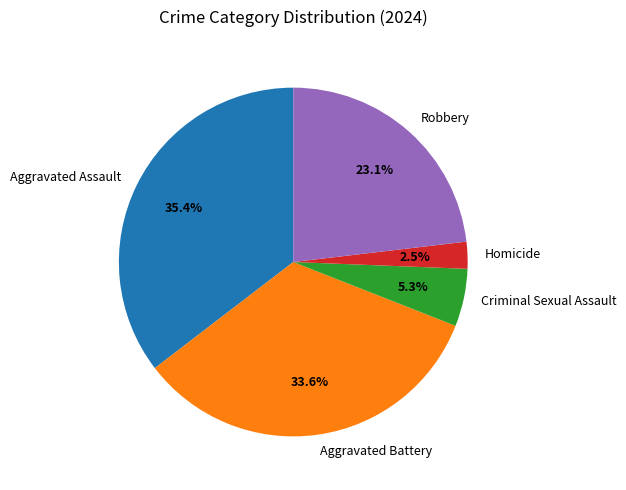

How many segments does this pie chart have?

5